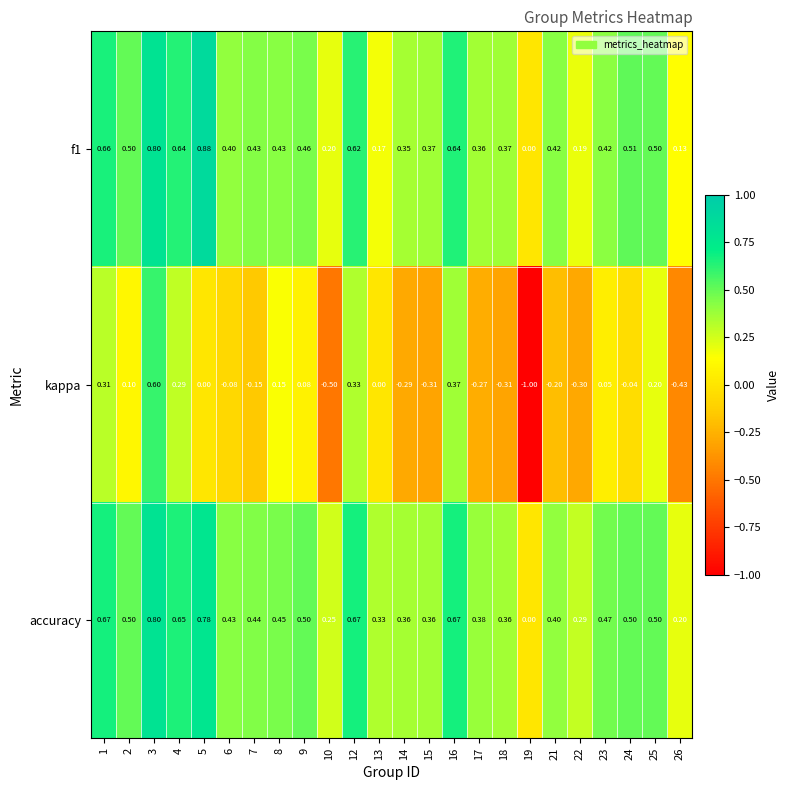

Which series has the largest range (max minus min)?

kappa